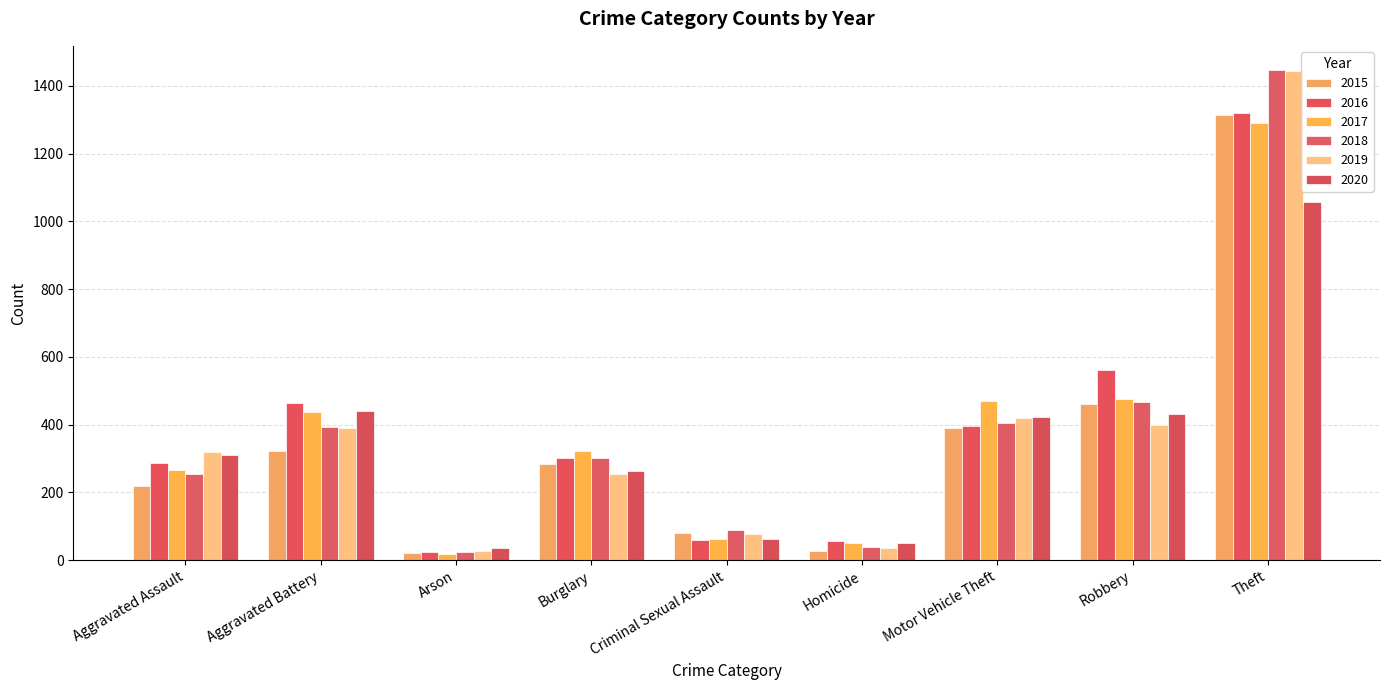

At which label is 2019 closest to 735?

Motor Vehicle Theft